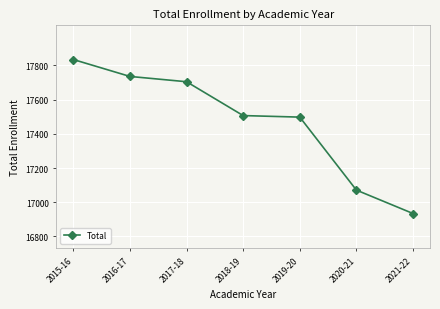

Approximately how many times larger is the value at 2017-18 compared to 2020-21?

1.0